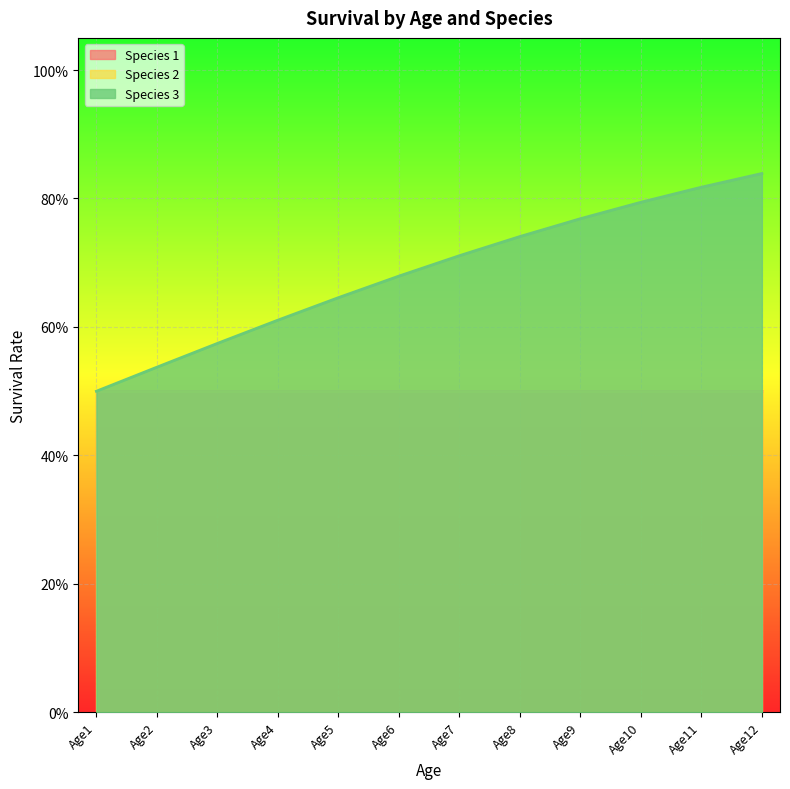

Between Age2 and Age9, which series saw the biggest shift?

Species 3